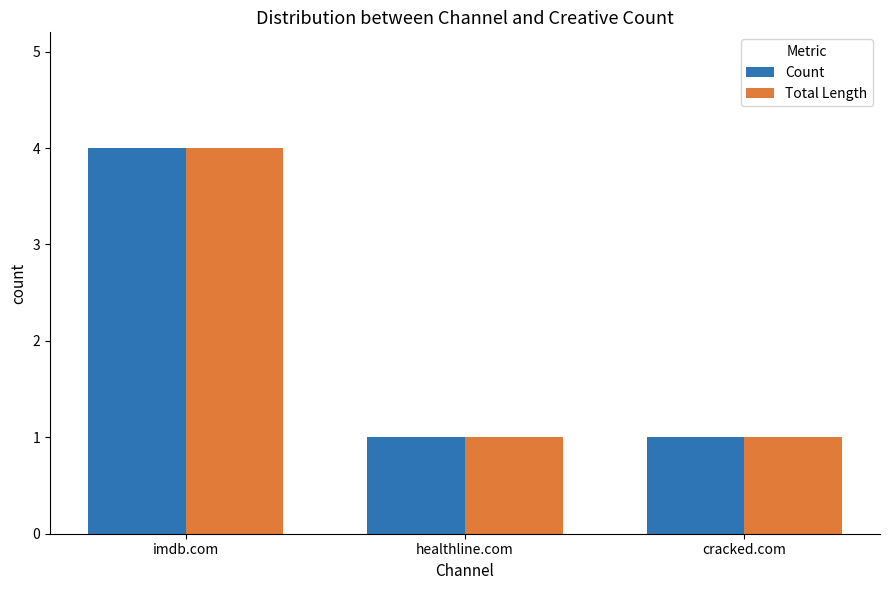

Are the bars horizontal?

No